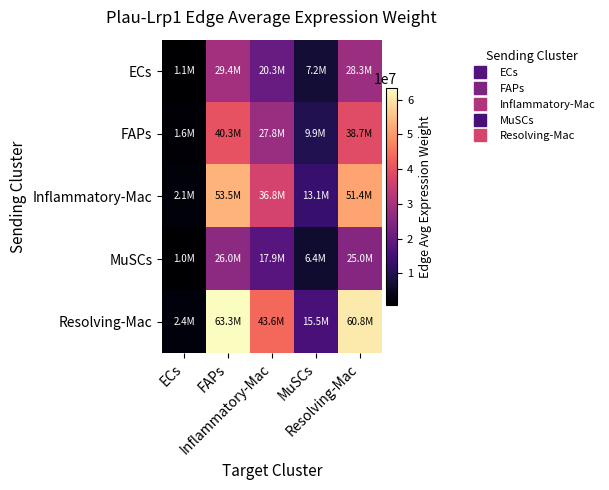

What is the minimum value shown in the chart?

1002031.0